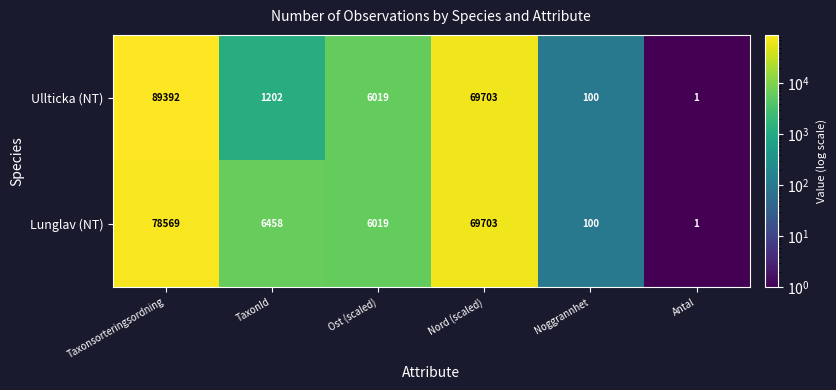

The value of Lunglav (NT) at Noggrannhet is 133. True or false?

False